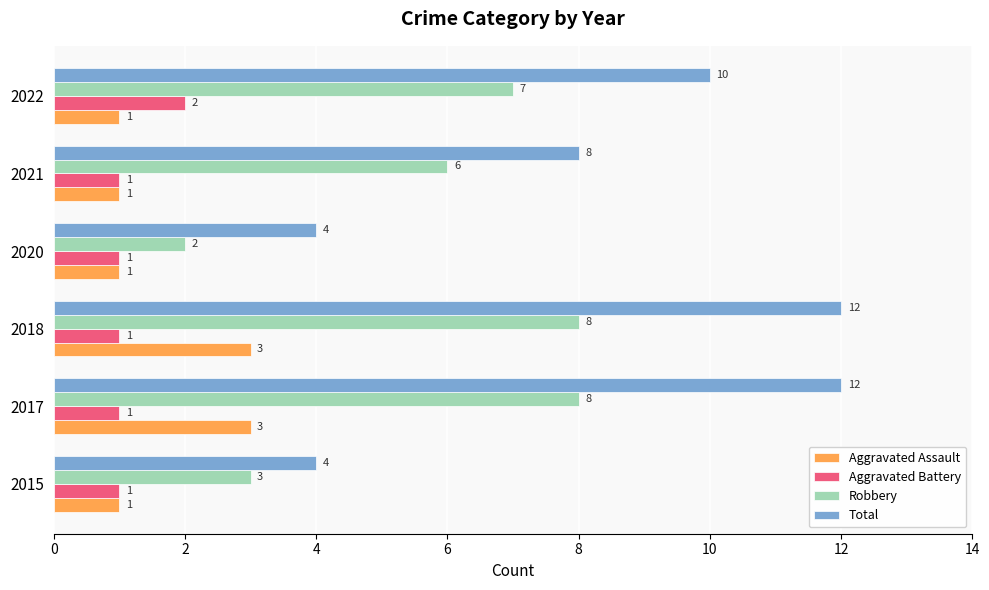

How many Robbery values are between 3 and 8?

5